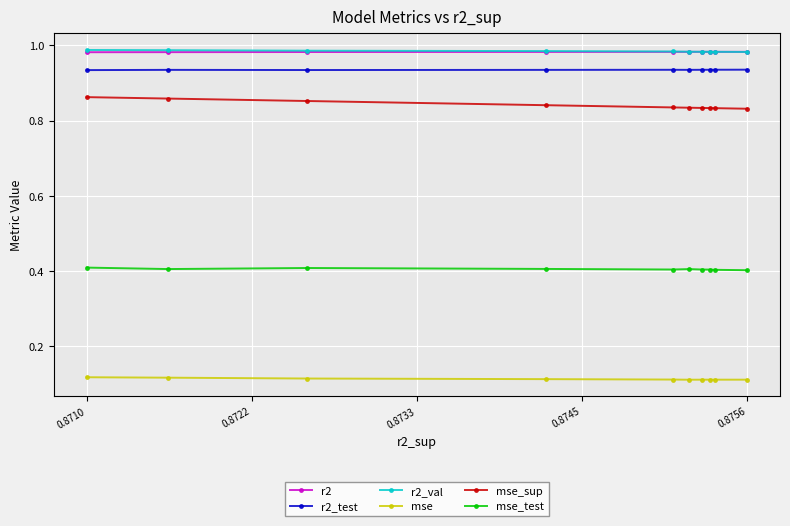

At how many categories does at least one series exceed 0?

10